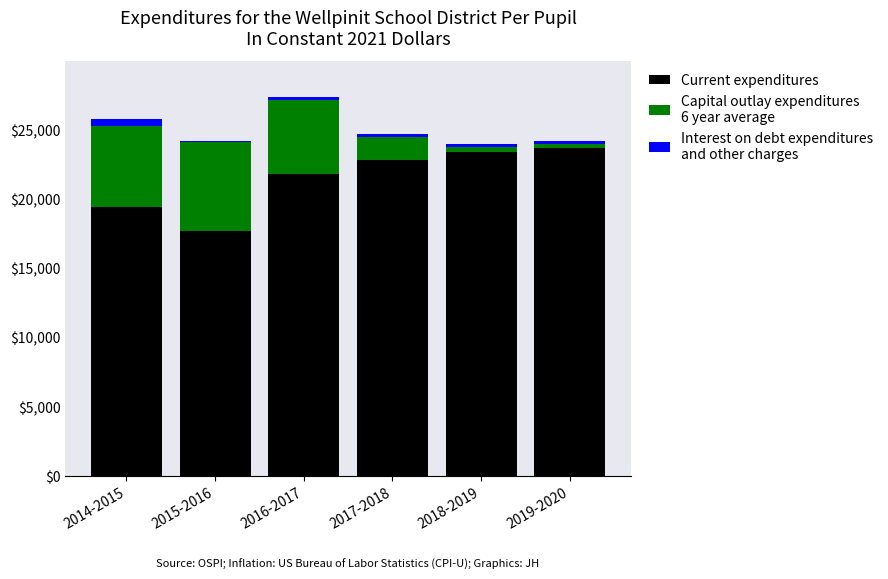

Reading left to right, transcribe the values for Current expenditures.

2014-2015=19400	2015-2016=17700	2016-2017=21800	2017-2018=22800	2018-2019=23400	2019-2020=23700